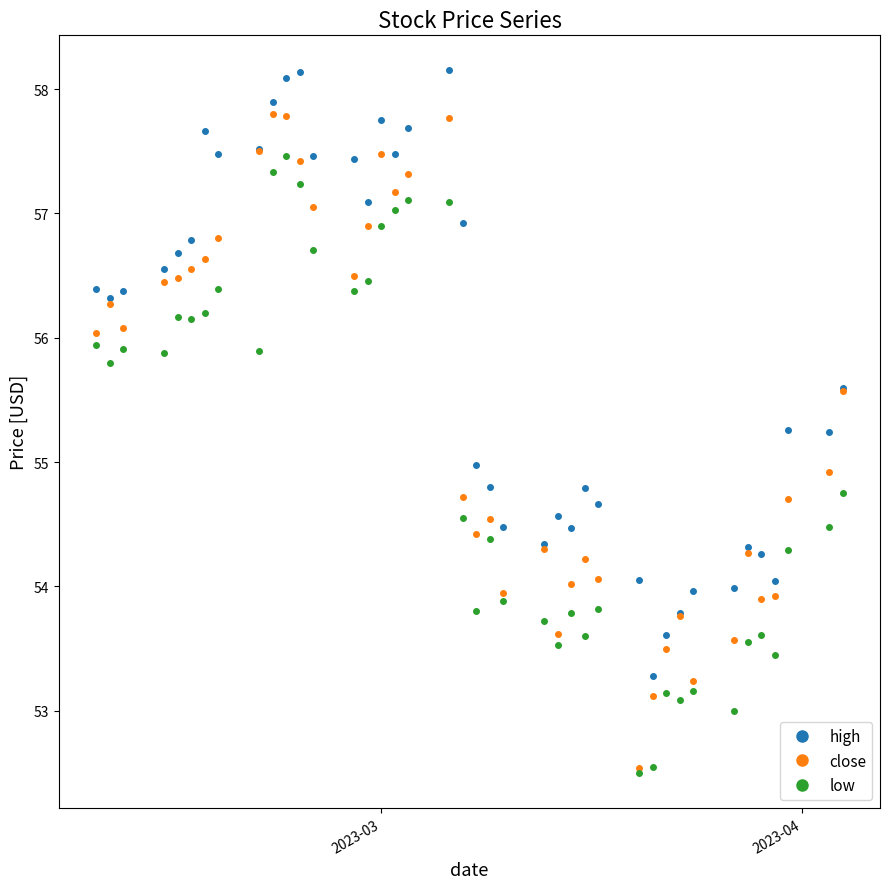

Which series has the largest total across all categories?

high